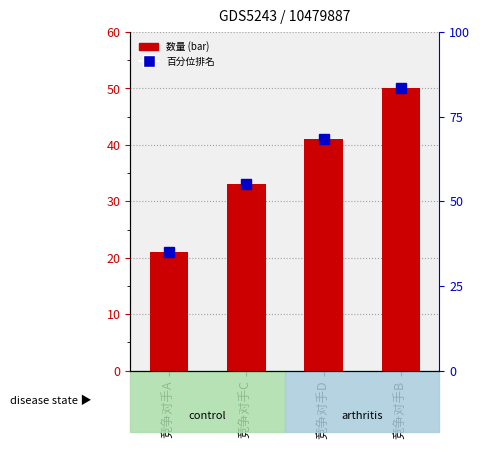

What is the difference between the second highest and minimum values?

20